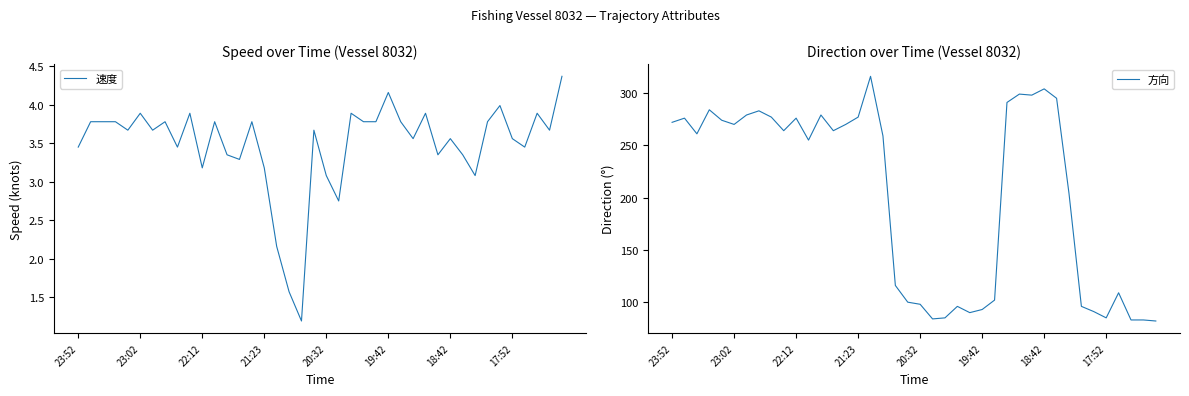

At which category does the chart reach its peak across all series?

16